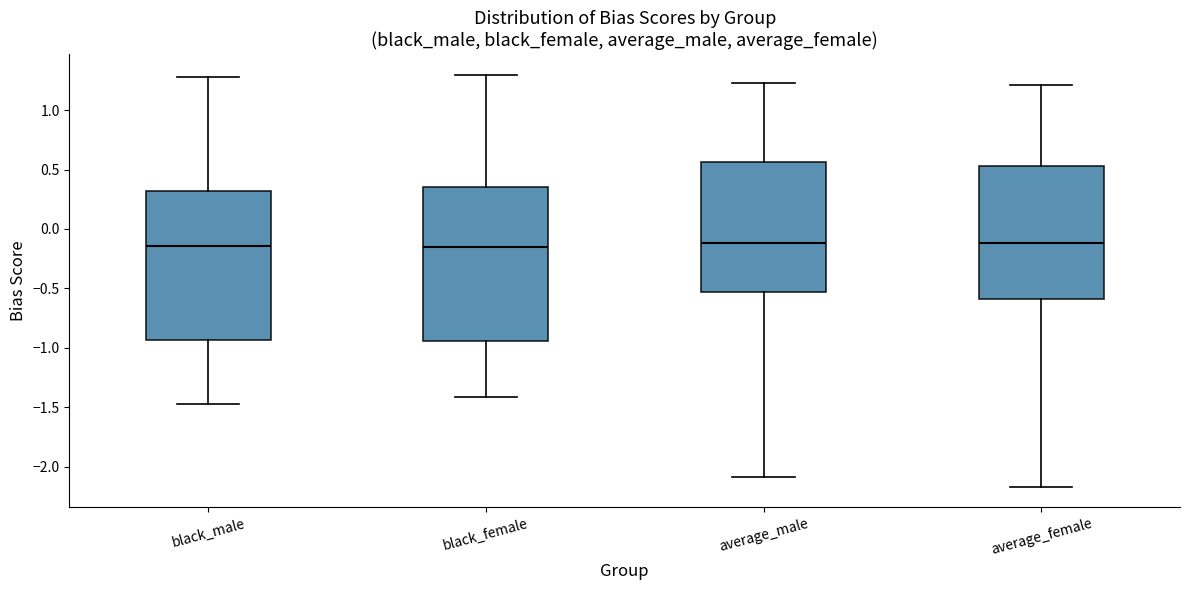

Where is the upper edge of the box for average_female on the y-axis? The values are not printed on the chart, so give them approximately, as read against the axis.

0.55